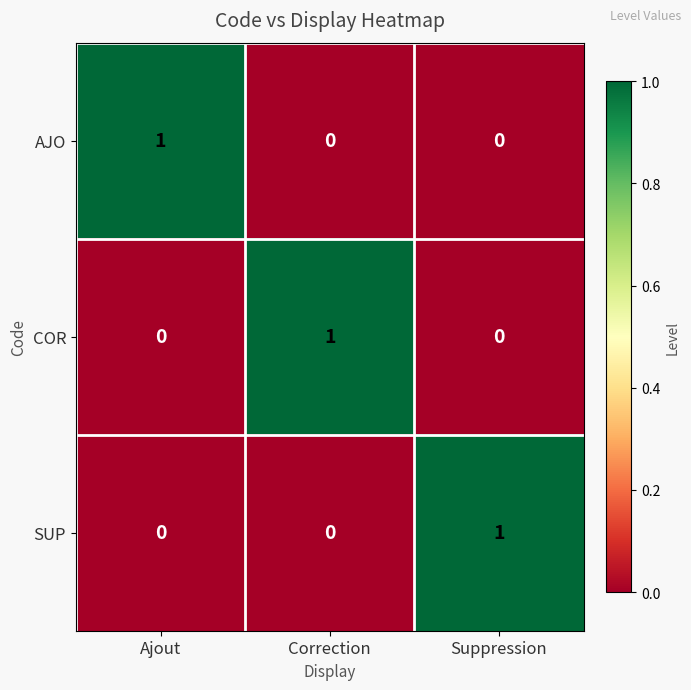

What is the total value across all series at Suppression?

1